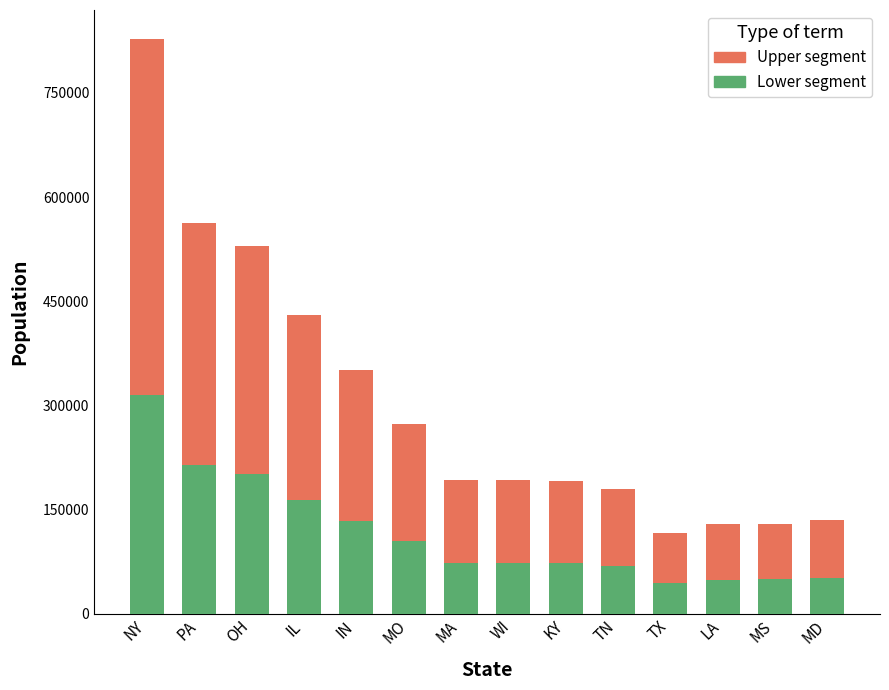

What is the lowest value of the Lower segment series?

44305